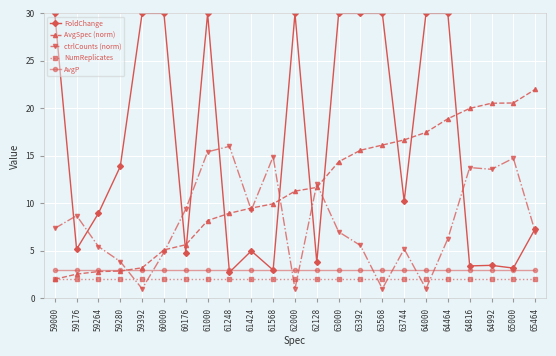

What is the minimum value shown in the chart?

1.0